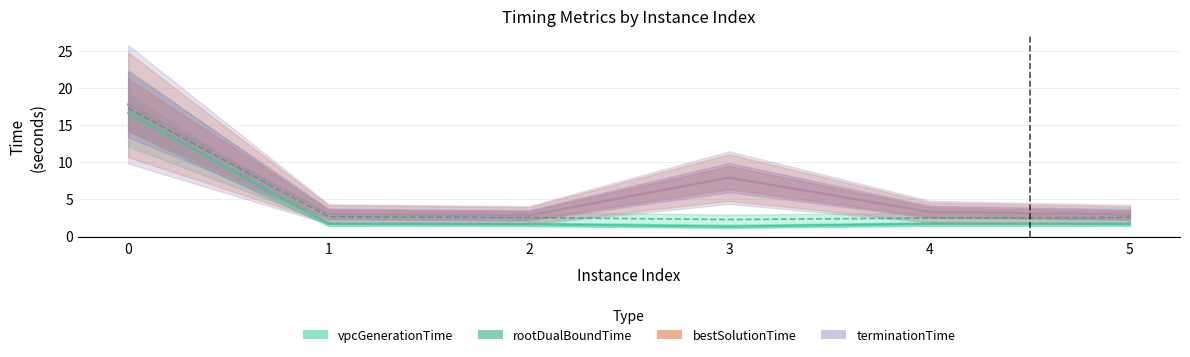

What is the difference between the maximum and minimum values in the terminationTime series?

15.0